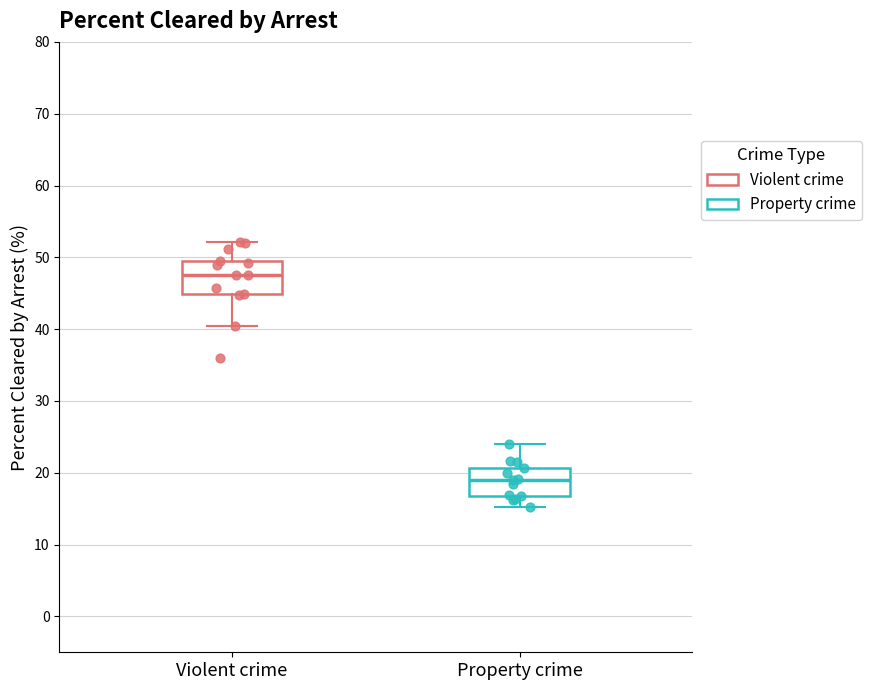

Where is the lower edge of the box for Violent crime on the y-axis? The values are not printed on the chart, so give them approximately, as read against the axis.

45